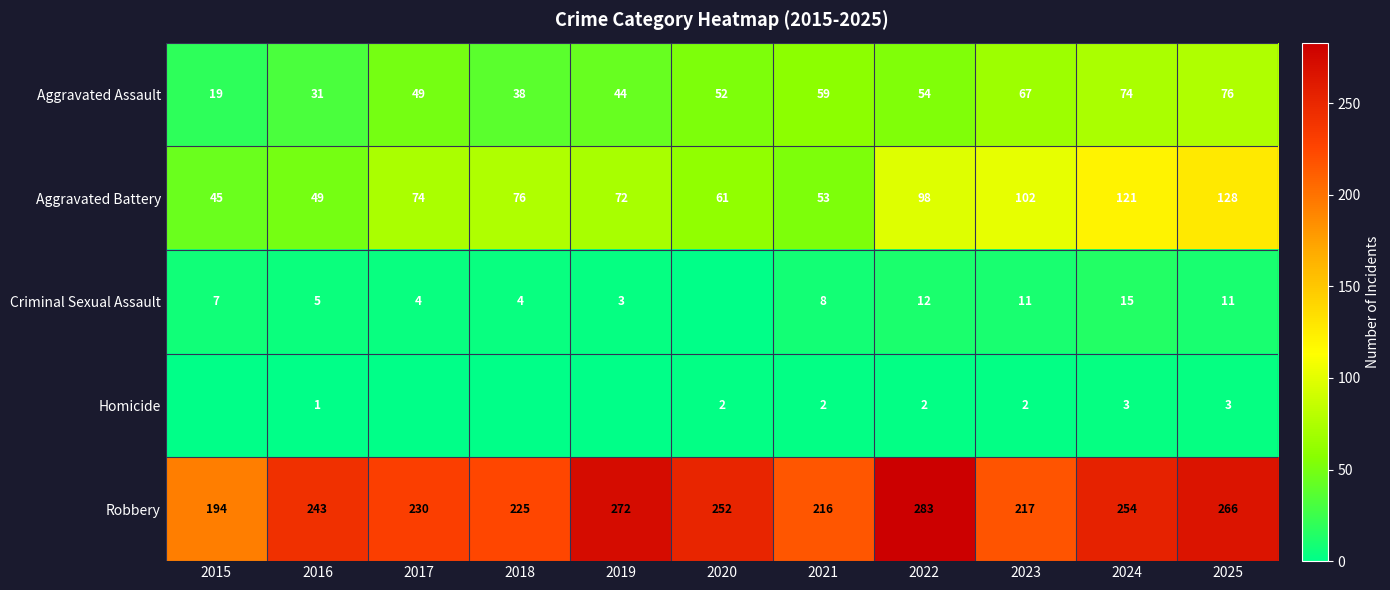

How many data points in Aggravated Assault are less than 52?

5